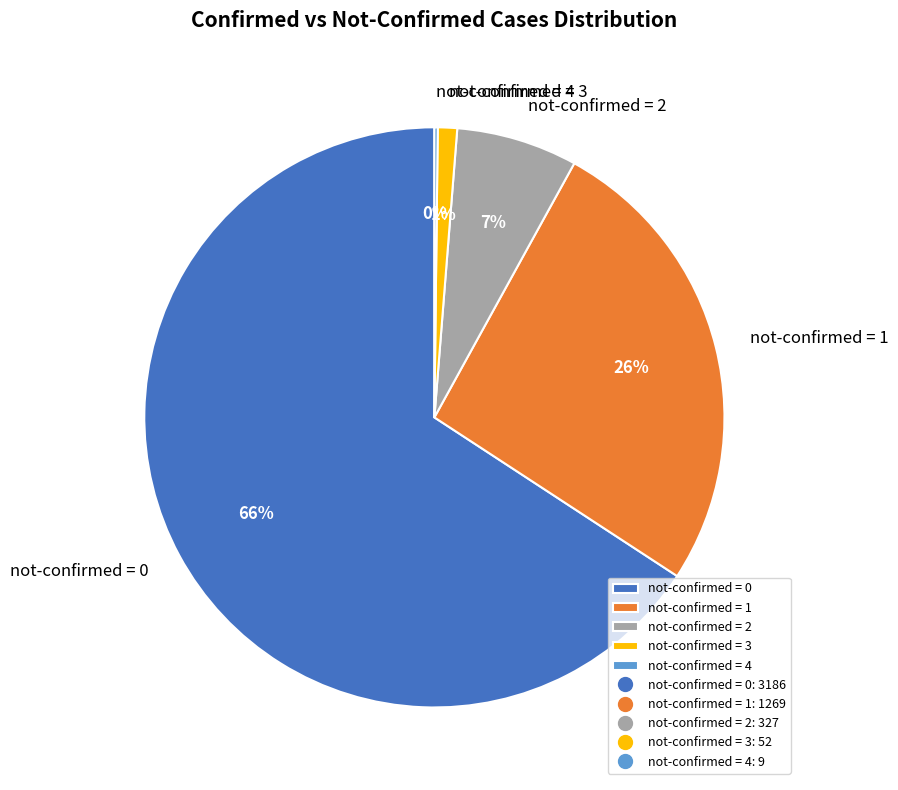

The not-confirmed = 3 slice represents 1% of the pie. True or false?

True